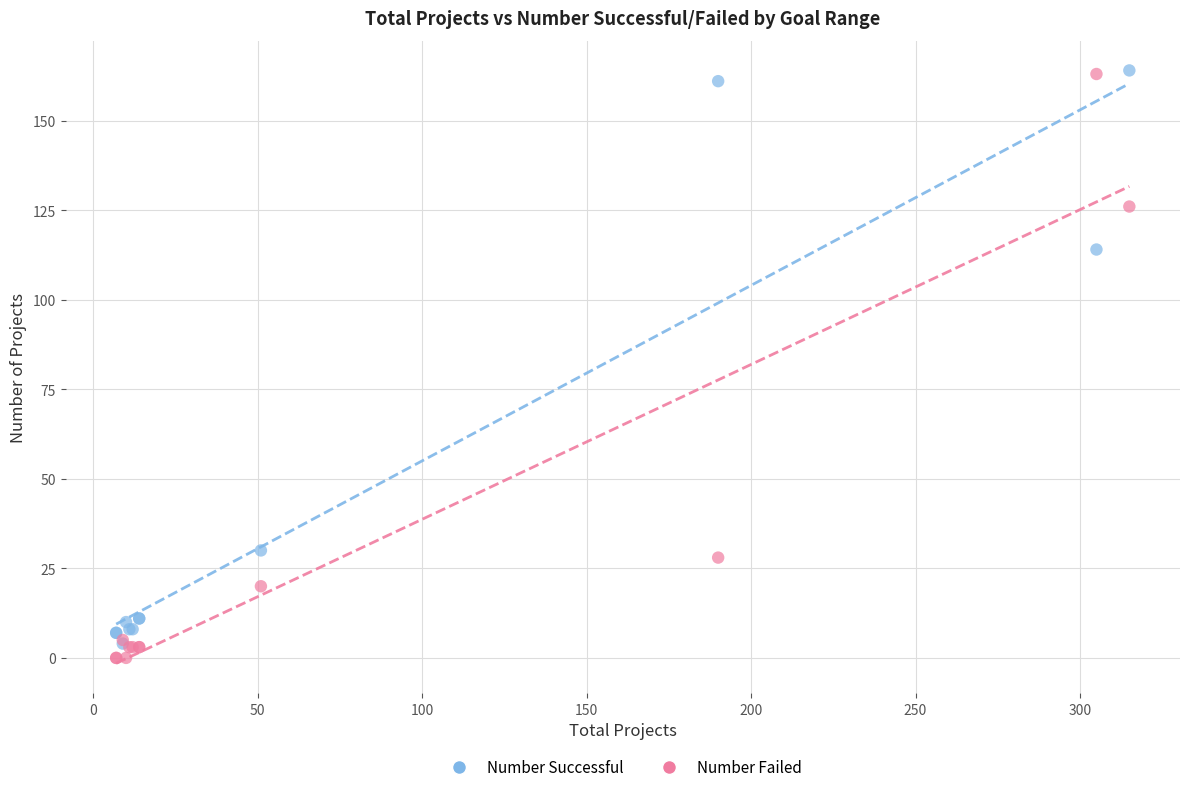

In the Number Failed series, what Y value is closest to 81?

126